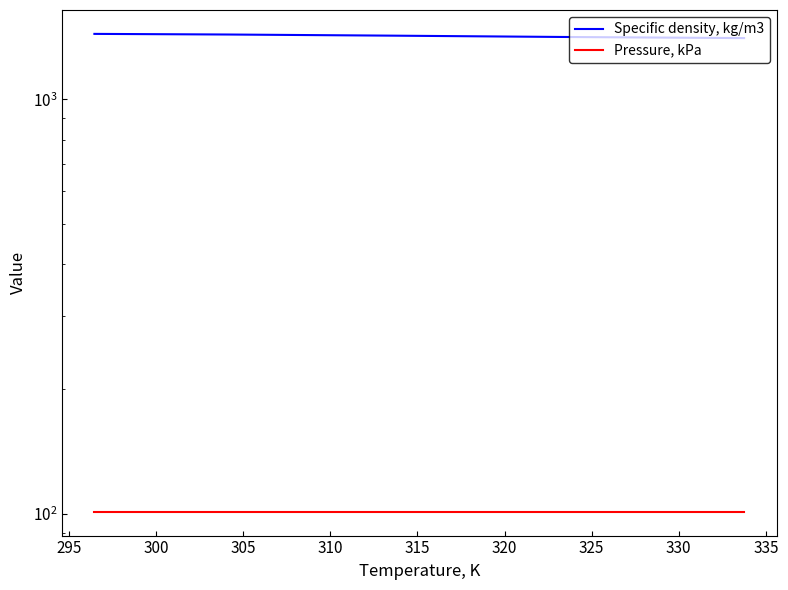

True or false: Pressure, kPa and Specific density, kg/m3 cross at least once.

False